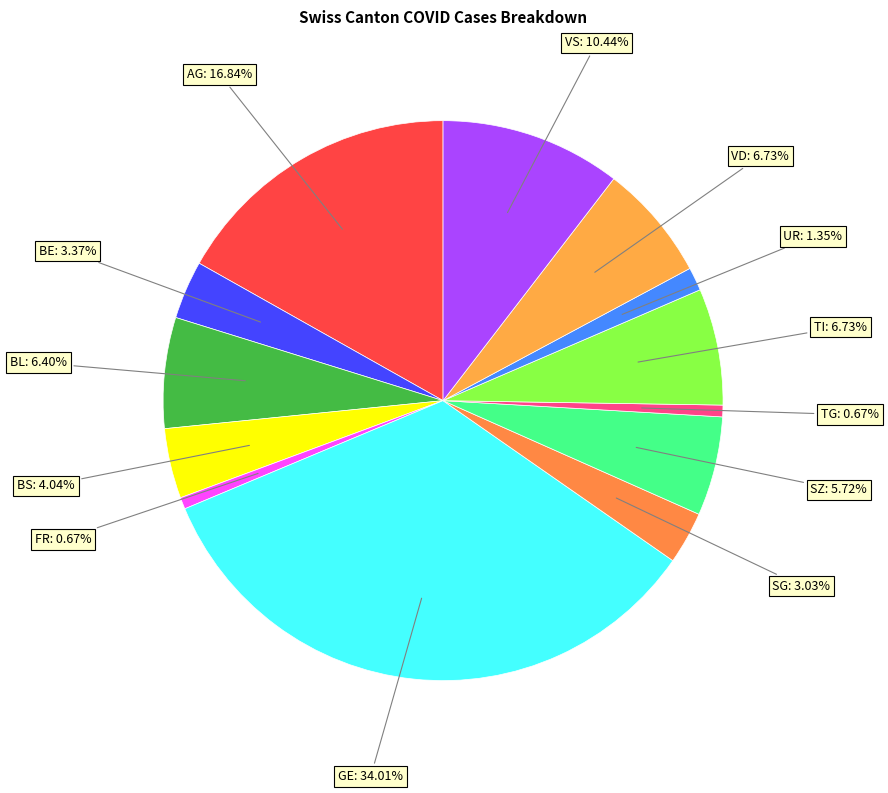

Which has a higher value, SZ or BL?

BL